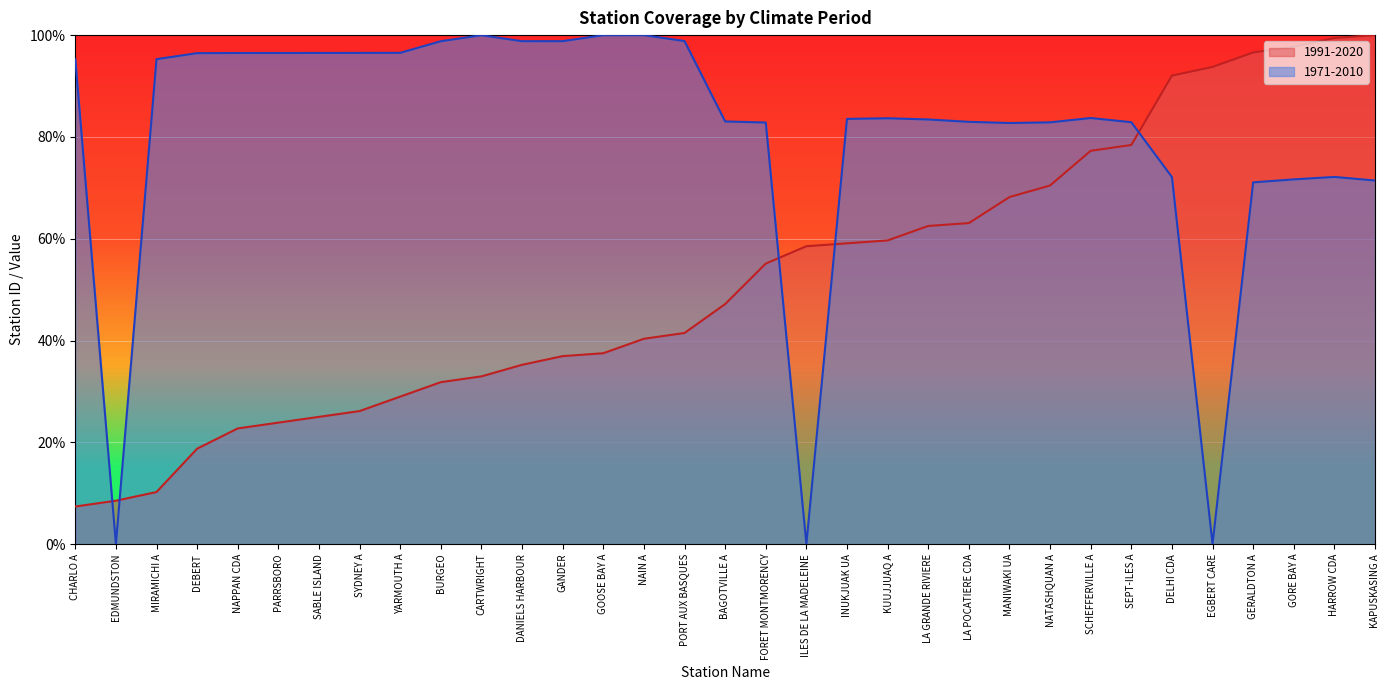

How many data points in 1971-2010 are less than 83?

13